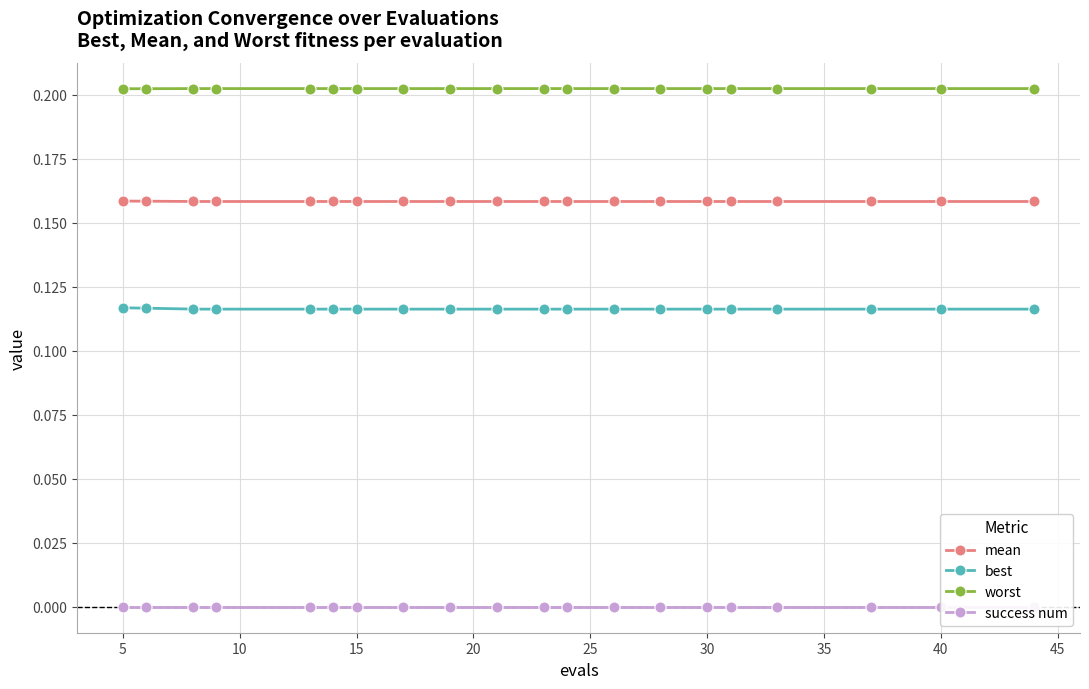

True or false: worst and best intersect in this chart.

False